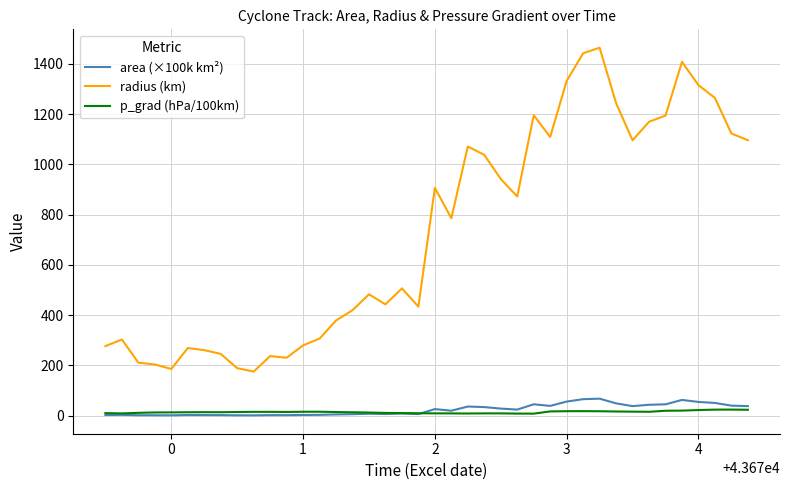

Which series has the widest spread of values?

radius (km)